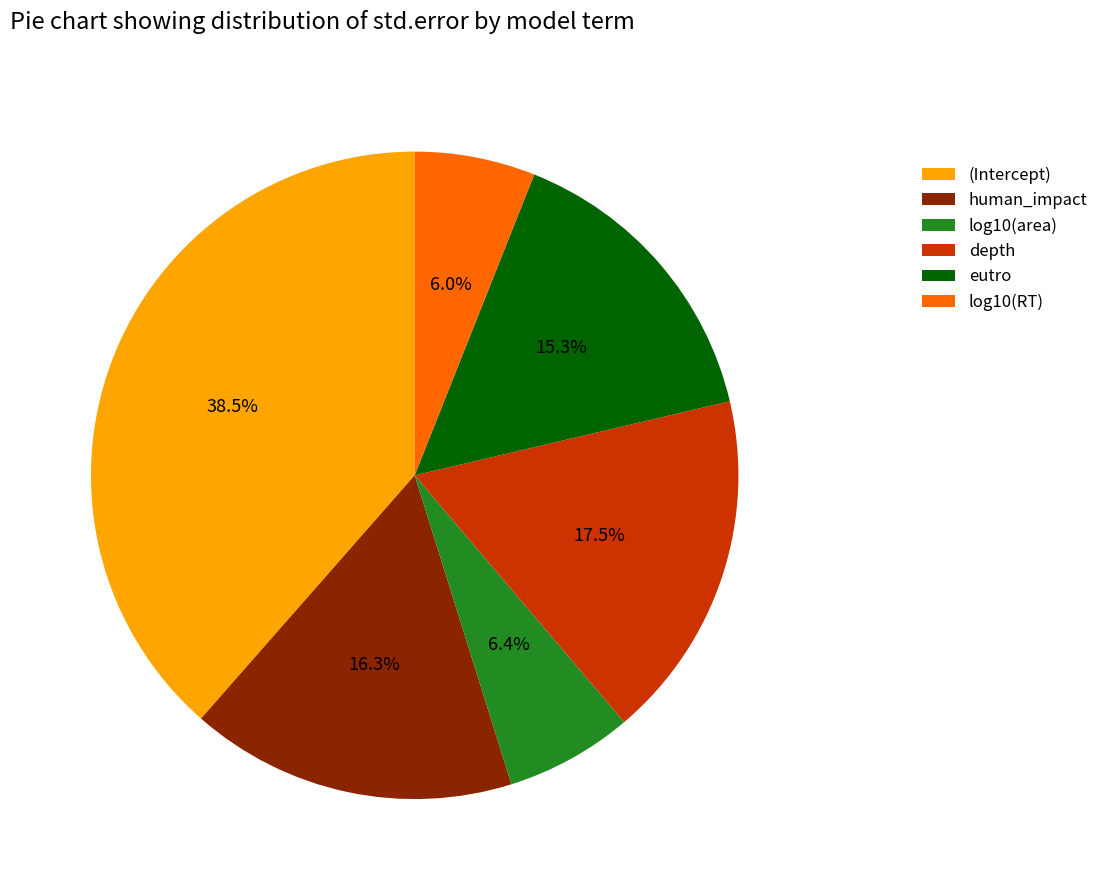

Which slice is the largest?

(Intercept)